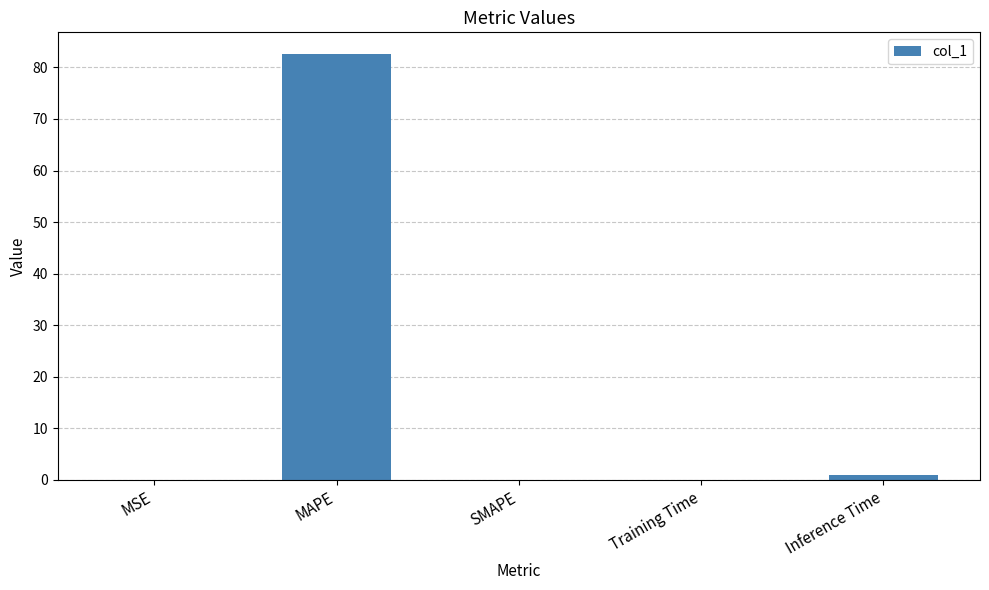

Where is the data nearest to the value 41?

Inference Time